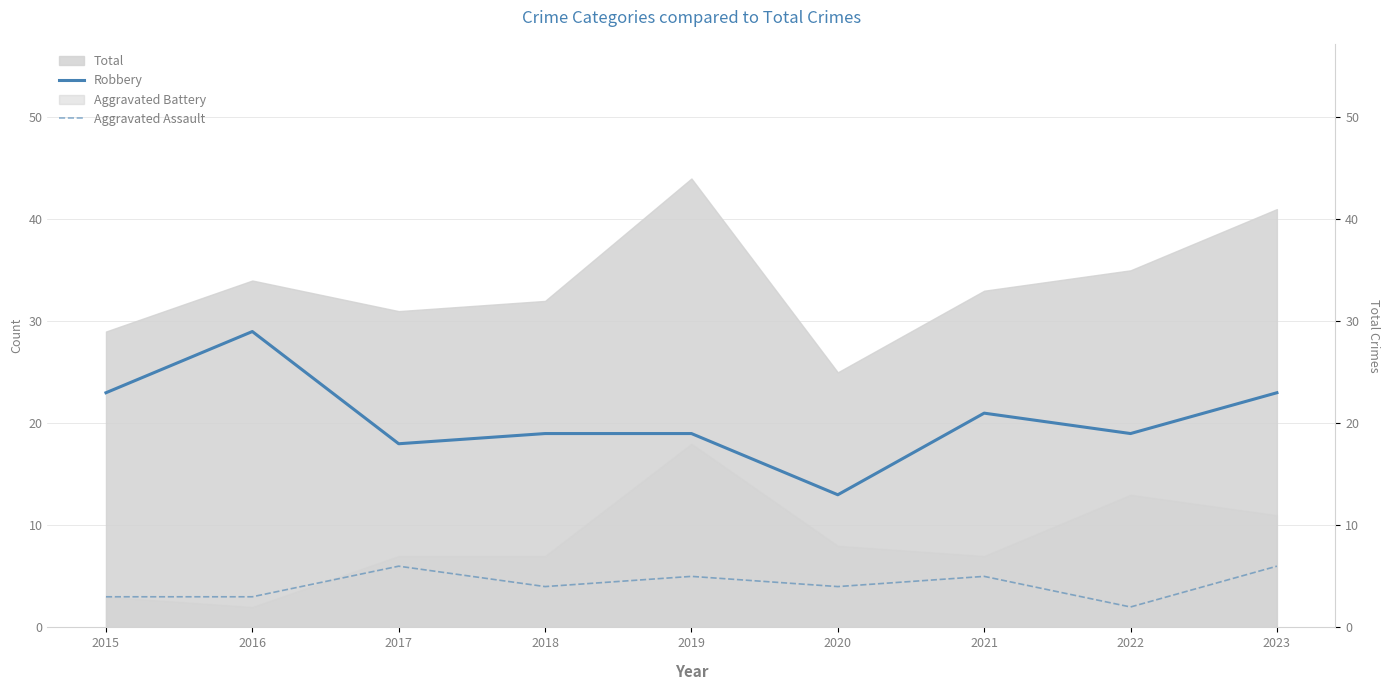

Where is the first local maximum for Robbery?

2016